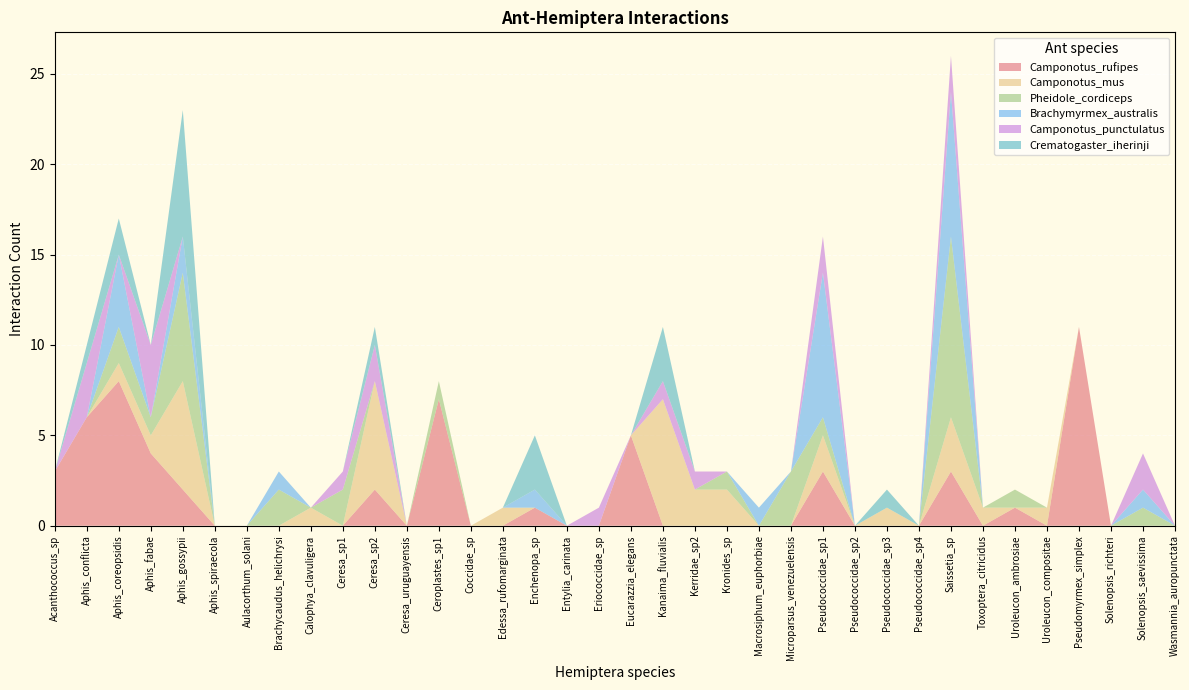

Reading right to left, extract all data points from this chart.

Camponotus_rufipes: Wasmannia_auropunctata=0	Solenopsis_saevissima=0	Solenopsis_richteri=0	Pseudomyrmex_simplex=11	Uroleucon_compositae=0	Uroleucon_ambrosiae=1	Toxoptera_citricidus=0	Saissetia_sp=3	Pseudococcidae_sp4=0	Pseudococcidae_sp3=0	Pseudococcidae_sp2=0	Pseudococcidae_sp1=3	Microparsus_venezuelensis=0	Macrosiphum_euphorbiae=0	Kronides_sp=0	Kerridae_sp2=0	Kanaima_fluvialis=0	Eucarazzia_elegans=5	Eriococcidae_sp=0	Entylia_carinata=0	Enchenopa_sp=1	Edessa_rufomarginata=0	Coccidae_sp=0	Ceroplastes_sp1=7	Ceresa_uruguayensis=0	Ceresa_sp2=2	Ceresa_sp1=0	Calophya_clavuligera=0	Brachycaudus_helichrysi=0	Aulacorthum_solani=0	Aphis_spiraecola=0	Aphis_gossypii=2	Aphis_fabae=4	Aphis_coreopsidis=8	Aphis_conflicta=6	Acanthococcus_sp=3
Camponotus_mus: Wasmannia_auropunctata=0	Solenopsis_saevissima=0	Solenopsis_richteri=0	Pseudomyrmex_simplex=0	Uroleucon_compositae=1	Uroleucon_ambrosiae=0	Toxoptera_citricidus=1	Saissetia_sp=3	Pseudococcidae_sp4=0	Pseudococcidae_sp3=1	Pseudococcidae_sp2=0	Pseudococcidae_sp1=2	Microparsus_venezuelensis=0	Macrosiphum_euphorbiae=0	Kronides_sp=2	Kerridae_sp2=2	Kanaima_fluvialis=7	Eucarazzia_elegans=0	Eriococcidae_sp=0	Entylia_carinata=0	Enchenopa_sp=0	Edessa_rufomarginata=1	Coccidae_sp=0	Ceroplastes_sp1=0	Ceresa_uruguayensis=0	Ceresa_sp2=6	Ceresa_sp1=0	Calophya_clavuligera=1	Brachycaudus_helichrysi=0	Aulacorthum_solani=0	Aphis_spiraecola=0	Aphis_gossypii=6	Aphis_fabae=1	Aphis_coreopsidis=1	Aphis_conflicta=0	Acanthococcus_sp=0
Pheidole_cordiceps: Wasmannia_auropunctata=0	Solenopsis_saevissima=1	Solenopsis_richteri=0	Pseudomyrmex_simplex=0	Uroleucon_compositae=0	Uroleucon_ambrosiae=1	Toxoptera_citricidus=0	Saissetia_sp=10	Pseudococcidae_sp4=0	Pseudococcidae_sp3=0	Pseudococcidae_sp2=0	Pseudococcidae_sp1=1	Microparsus_venezuelensis=3	Macrosiphum_euphorbiae=0	Kronides_sp=1	Kerridae_sp2=0	Kanaima_fluvialis=0	Eucarazzia_elegans=0	Eriococcidae_sp=0	Entylia_carinata=0	Enchenopa_sp=0	Edessa_rufomarginata=0	Coccidae_sp=0	Ceroplastes_sp1=1	Ceresa_uruguayensis=0	Ceresa_sp2=0	Ceresa_sp1=2	Calophya_clavuligera=0	Brachycaudus_helichrysi=2	Aulacorthum_solani=0	Aphis_spiraecola=0	Aphis_gossypii=6	Aphis_fabae=1	Aphis_coreopsidis=2	Aphis_conflicta=0	Acanthococcus_sp=0
Brachymyrmex_australis: Wasmannia_auropunctata=0	Solenopsis_saevissima=1	Solenopsis_richteri=0	Pseudomyrmex_simplex=0	Uroleucon_compositae=0	Uroleucon_ambrosiae=0	Toxoptera_citricidus=0	Saissetia_sp=8	Pseudococcidae_sp4=0	Pseudococcidae_sp3=0	Pseudococcidae_sp2=0	Pseudococcidae_sp1=8	Microparsus_venezuelensis=0	Macrosiphum_euphorbiae=1	Kronides_sp=0	Kerridae_sp2=0	Kanaima_fluvialis=0	Eucarazzia_elegans=0	Eriococcidae_sp=0	Entylia_carinata=0	Enchenopa_sp=1	Edessa_rufomarginata=0	Coccidae_sp=0	Ceroplastes_sp1=0	Ceresa_uruguayensis=0	Ceresa_sp2=0	Ceresa_sp1=0	Calophya_clavuligera=0	Brachycaudus_helichrysi=1	Aulacorthum_solani=0	Aphis_spiraecola=0	Aphis_gossypii=2	Aphis_fabae=0	Aphis_coreopsidis=4	Aphis_conflicta=0	Acanthococcus_sp=0
Camponotus_punctulatus: Wasmannia_auropunctata=0	Solenopsis_saevissima=2	Solenopsis_richteri=0	Pseudomyrmex_simplex=0	Uroleucon_compositae=0	Uroleucon_ambrosiae=0	Toxoptera_citricidus=0	Saissetia_sp=2	Pseudococcidae_sp4=0	Pseudococcidae_sp3=0	Pseudococcidae_sp2=0	Pseudococcidae_sp1=2	Microparsus_venezuelensis=0	Macrosiphum_euphorbiae=0	Kronides_sp=0	Kerridae_sp2=1	Kanaima_fluvialis=1	Eucarazzia_elegans=0	Eriococcidae_sp=1	Entylia_carinata=0	Enchenopa_sp=0	Edessa_rufomarginata=0	Coccidae_sp=0	Ceroplastes_sp1=0	Ceresa_uruguayensis=0	Ceresa_sp2=2	Ceresa_sp1=1	Calophya_clavuligera=0	Brachycaudus_helichrysi=0	Aulacorthum_solani=0	Aphis_spiraecola=0	Aphis_gossypii=0	Aphis_fabae=4	Aphis_coreopsidis=0	Aphis_conflicta=3	Acanthococcus_sp=0
Crematogaster_iherinji: Wasmannia_auropunctata=0	Solenopsis_saevissima=0	Solenopsis_richteri=0	Pseudomyrmex_simplex=0	Uroleucon_compositae=0	Uroleucon_ambrosiae=0	Toxoptera_citricidus=0	Saissetia_sp=0	Pseudococcidae_sp4=0	Pseudococcidae_sp3=1	Pseudococcidae_sp2=0	Pseudococcidae_sp1=0	Microparsus_venezuelensis=0	Macrosiphum_euphorbiae=0	Kronides_sp=0	Kerridae_sp2=0	Kanaima_fluvialis=3	Eucarazzia_elegans=0	Eriococcidae_sp=0	Entylia_carinata=0	Enchenopa_sp=3	Edessa_rufomarginata=0	Coccidae_sp=0	Ceroplastes_sp1=0	Ceresa_uruguayensis=0	Ceresa_sp2=1	Ceresa_sp1=0	Calophya_clavuligera=0	Brachycaudus_helichrysi=0	Aulacorthum_solani=0	Aphis_spiraecola=0	Aphis_gossypii=7	Aphis_fabae=0	Aphis_coreopsidis=2	Aphis_conflicta=1	Acanthococcus_sp=0